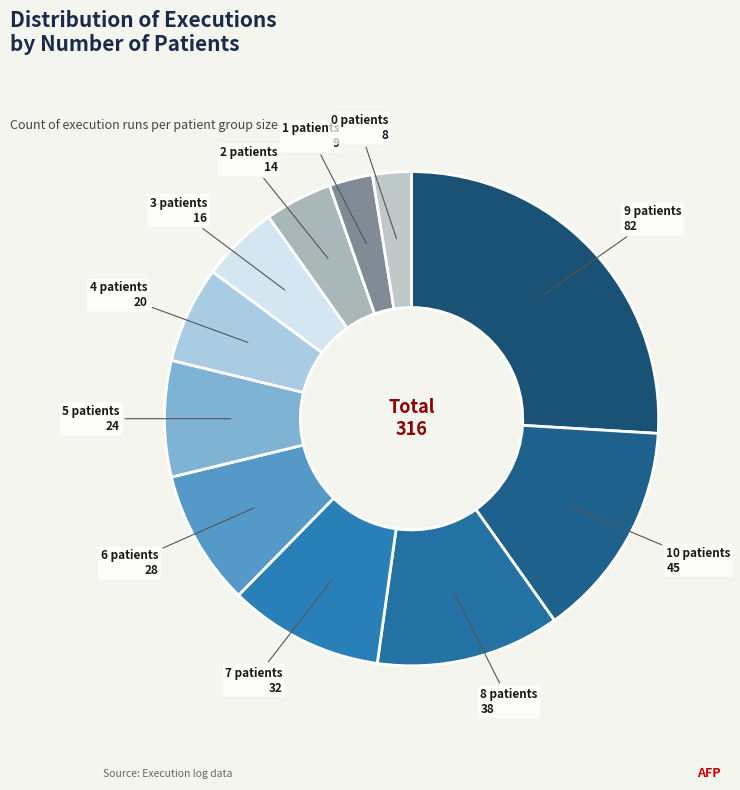

Is there a majority slice in this chart?

No